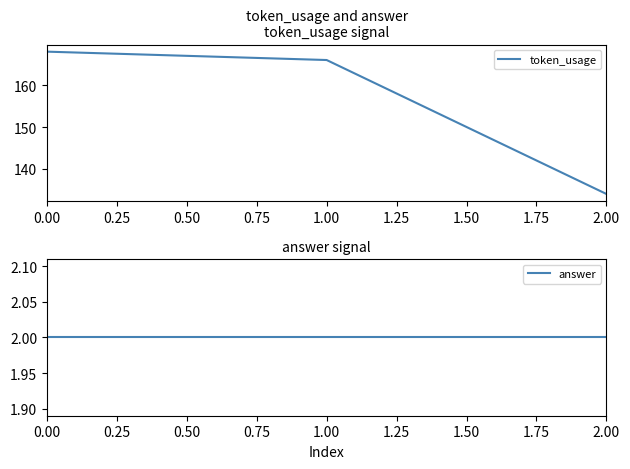

Is this an area chart (filled region under the line)?

No